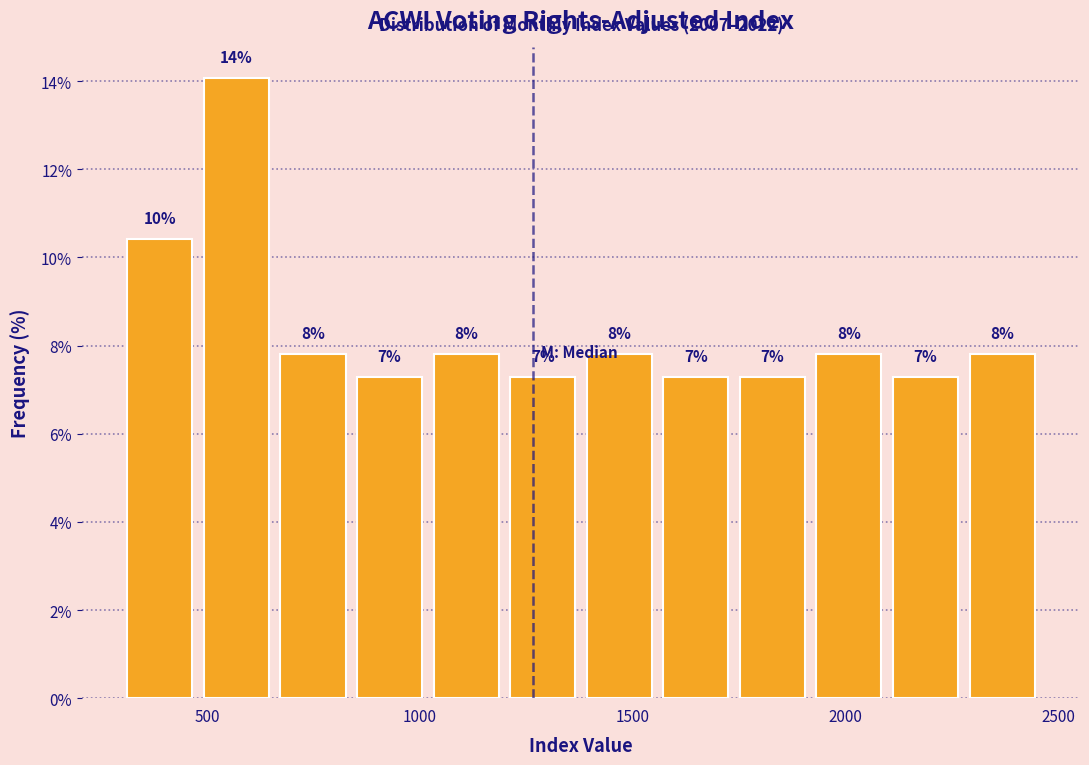

Read against the x-axis, roughly where is the centre of the tallest bar?

550